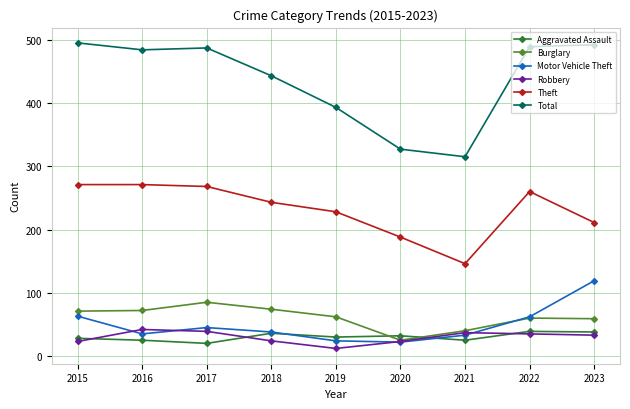

Is it true that Burglary equals 40 at 2021?

True